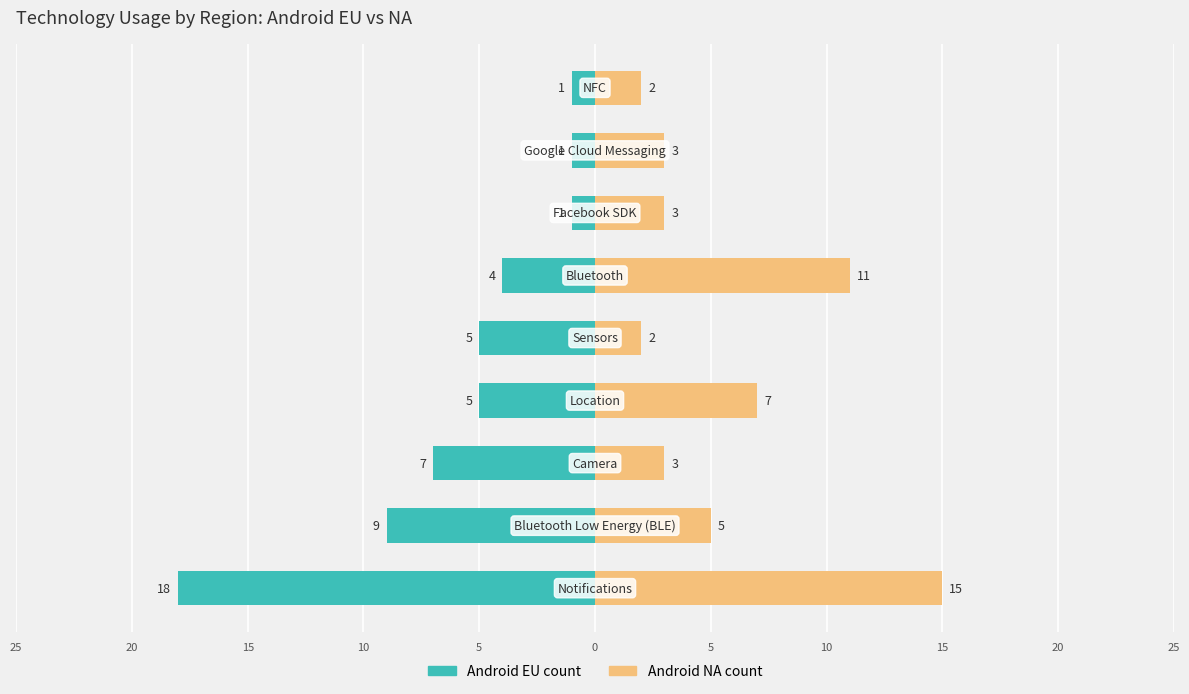

Reading right to left, list all the values displayed in this chart.

Android EU count: 15=-1	10=-1	5=-1	0=-4	5=-5	10=-5	15=-7	20=-9	25=-18
Android NA count: 15=2	10=3	5=3	0=11	5=2	10=7	15=3	20=5	25=15